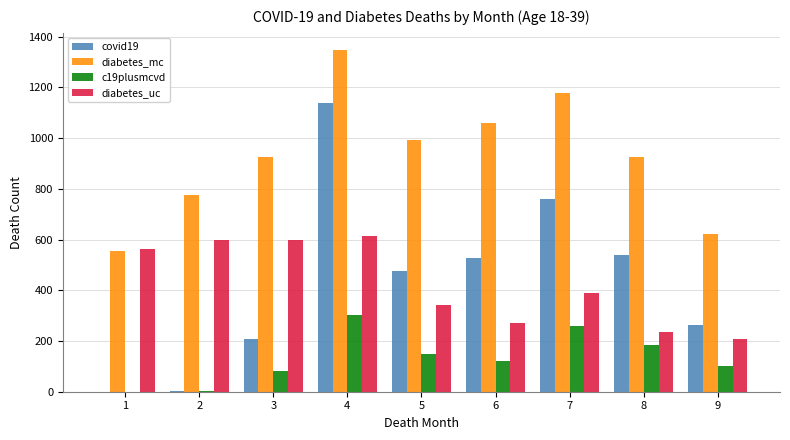

What is the difference between the diabetes_mc values at 9 and 6?

438